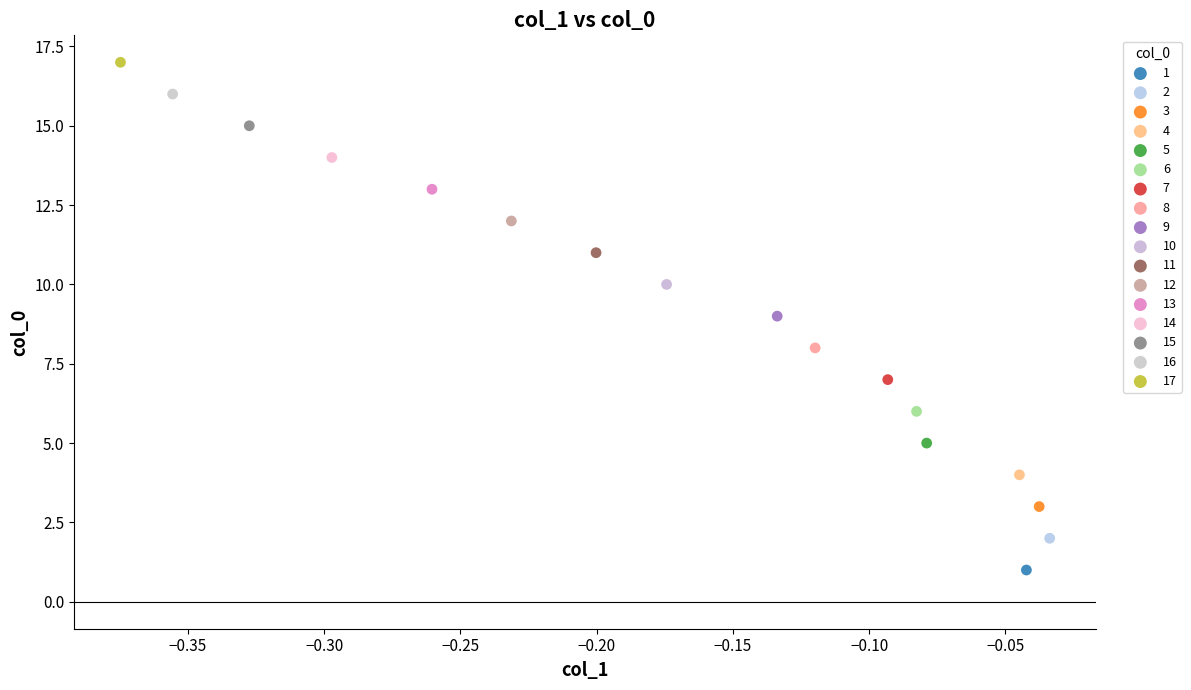

Which series contains the lowest Y value?

1